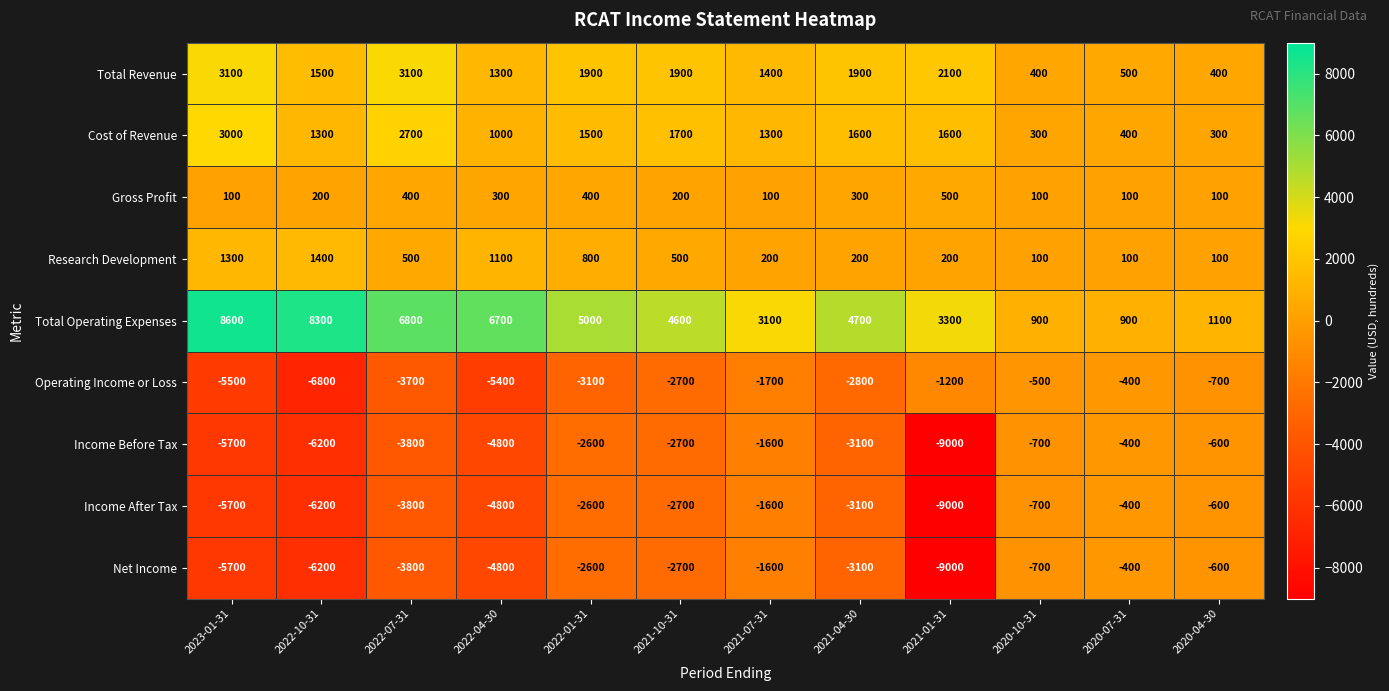

What is the average value of the Total Revenue series?

1625